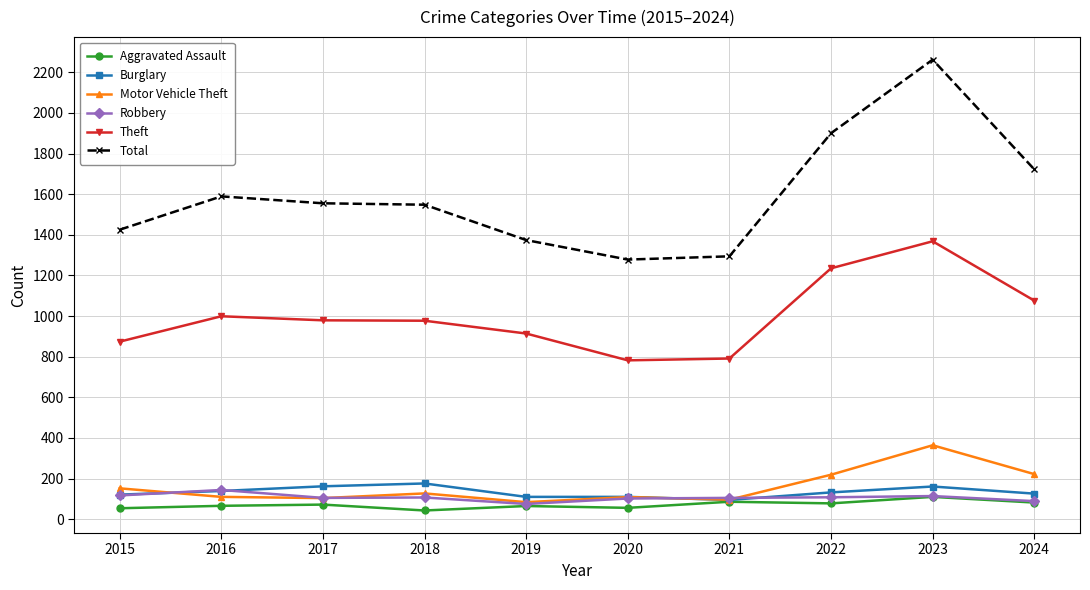

In Robbery, how many points are lower than both neighbors (excluding endpoints)?

2